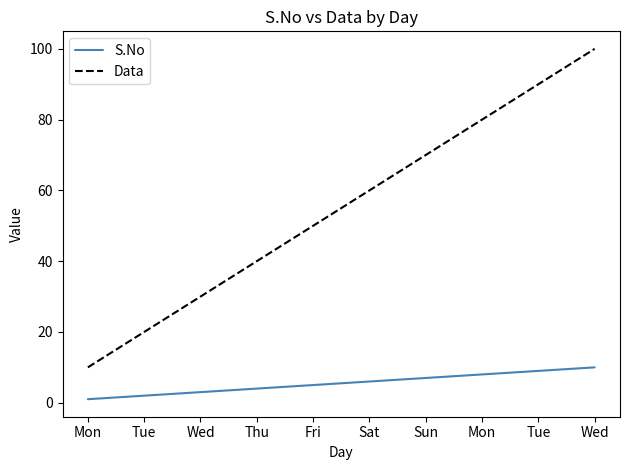

Rank the series by their maximum value, from lowest to highest.

S.No, Data